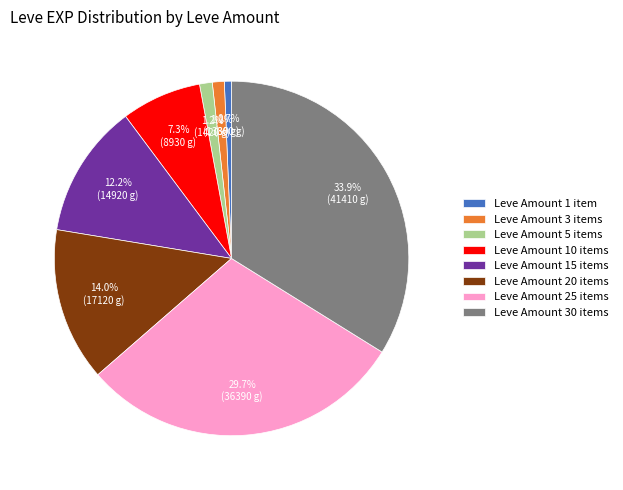

Which slice is the largest?

Leve Amount 30 items